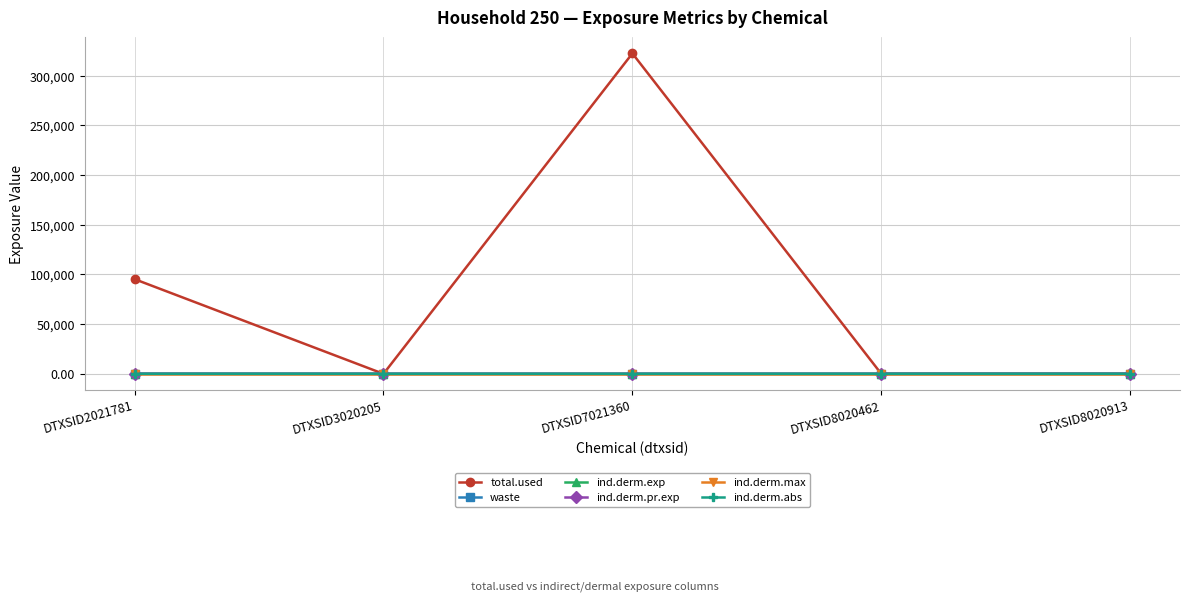

What is the difference between the maximum and second lowest values in the ind.derm.pr.exp series?

37.7